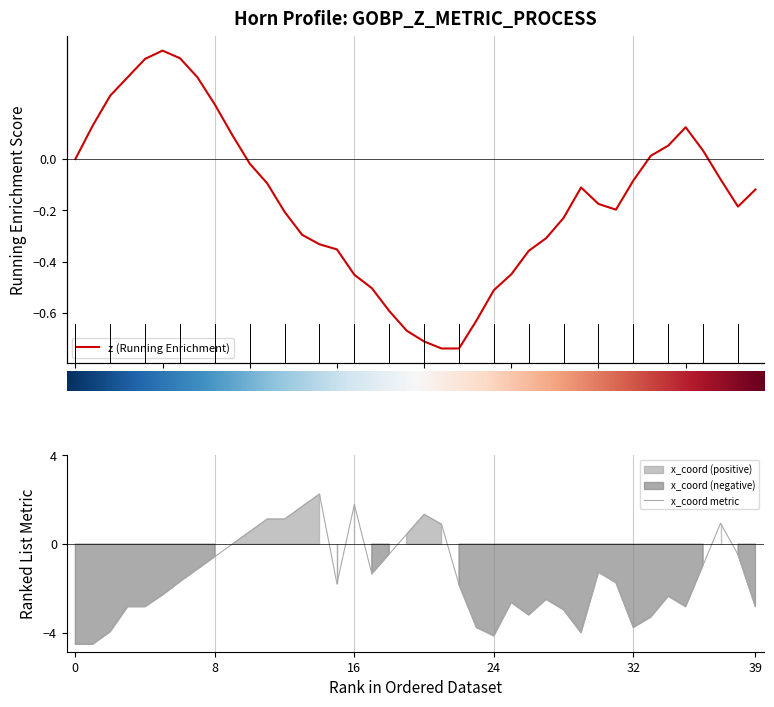

How many interior local peaks (higher than both neighbors) does the data have?

8